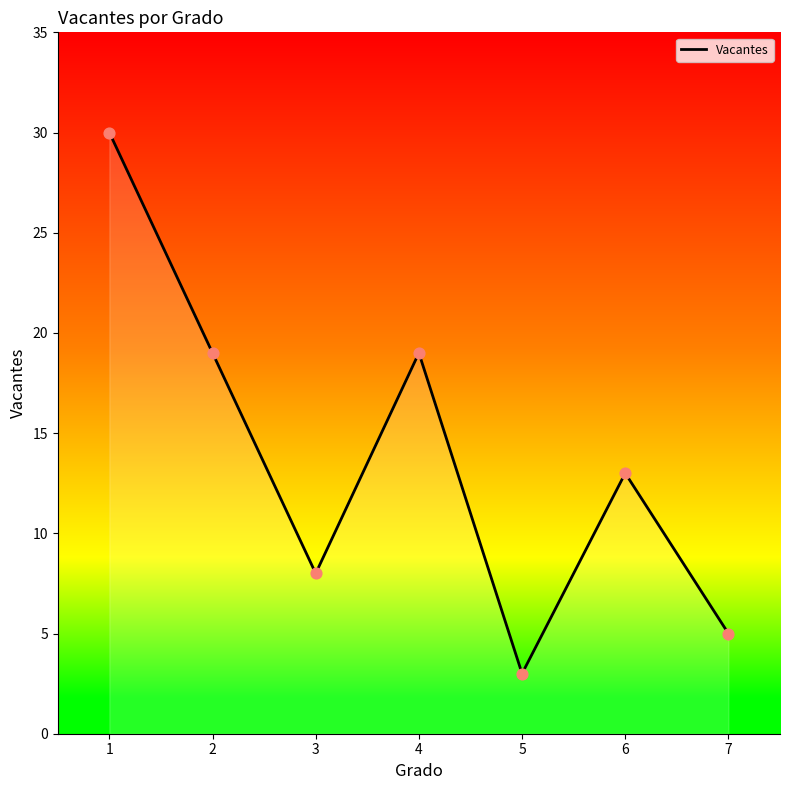

What is the change in value from 3 to 7?

-3